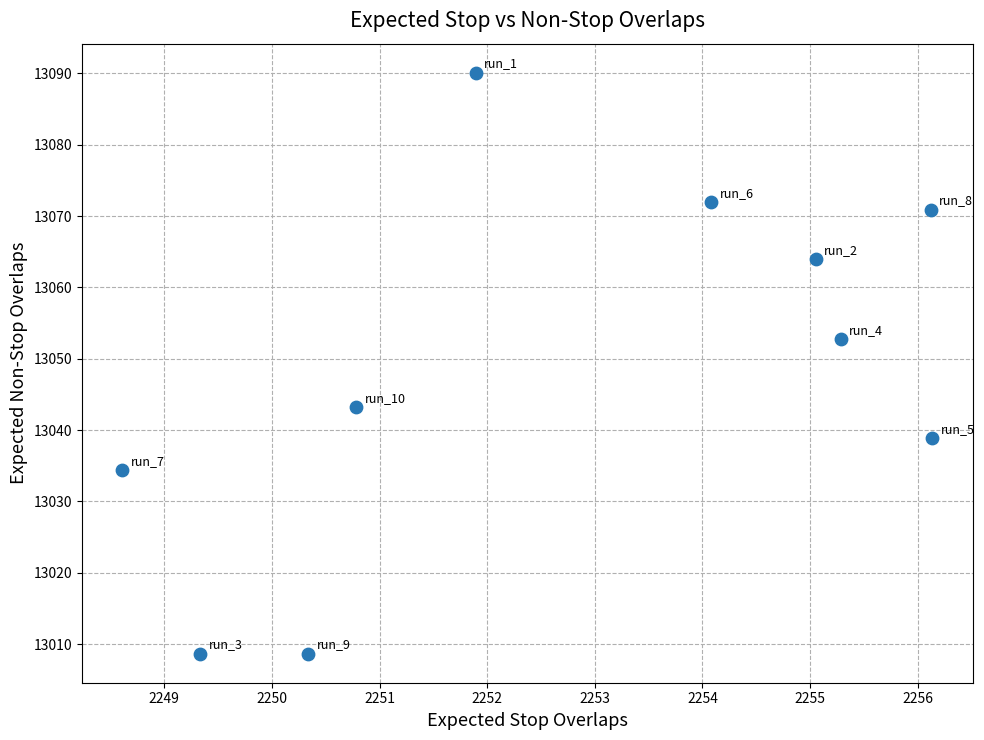

What Y value in the scatter plot is closest to 13049?

13052.7